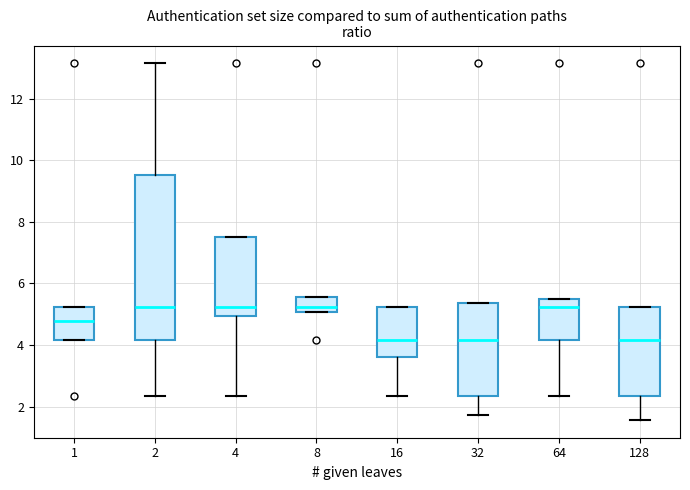

Reading left to right, read every box against the y-axis: the position of its median line, the range the box covers, and the ends of its whiskers. The values are not printed on the chart, so give them approximately, as read against the axis.

1: median 4.8, box 4.2 to 5.2, whiskers 4.2 to 5.2
2: median 5.2, box 4.2 to 9.6, whiskers 2.4 to 13.2
4: median 5.2, box 5.0 to 7.6, whiskers 2.4 to 7.6
8: median 5.2, box 5.0 to 5.6, whiskers 5.0 to 5.6
16: median 4.2, box 3.6 to 5.2, whiskers 2.4 to 5.2
32: median 4.2, box 2.4 to 5.4, whiskers 1.8 to 5.4
64: median 5.2, box 4.2 to 5.4, whiskers 2.4 to 5.4
128: median 4.2, box 2.4 to 5.2, whiskers 1.6 to 5.2